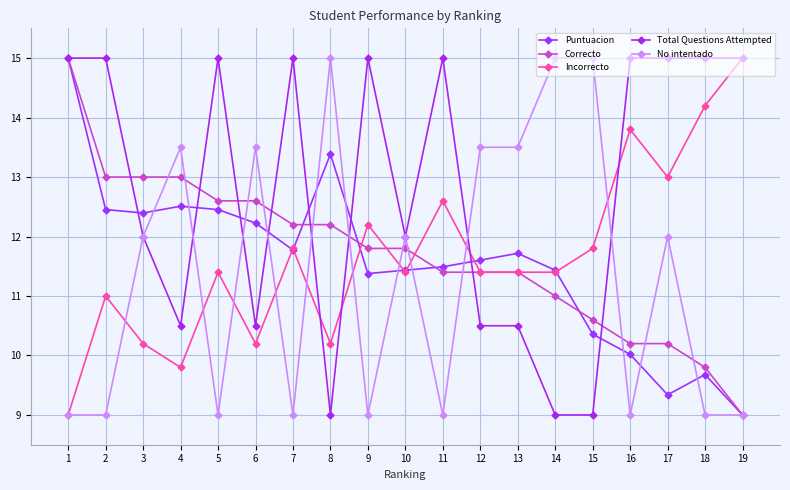

After their last crossing, which series has the higher values: No intentado or Total Questions Attempted?

Total Questions Attempted